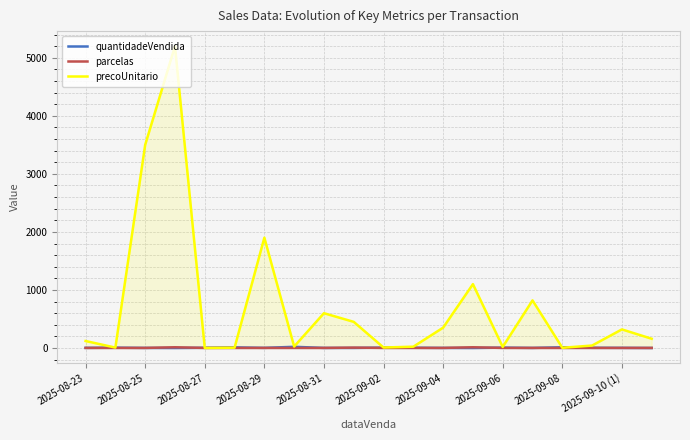

Where is precoUnitario nearest to the value 2600?

2025-08-29